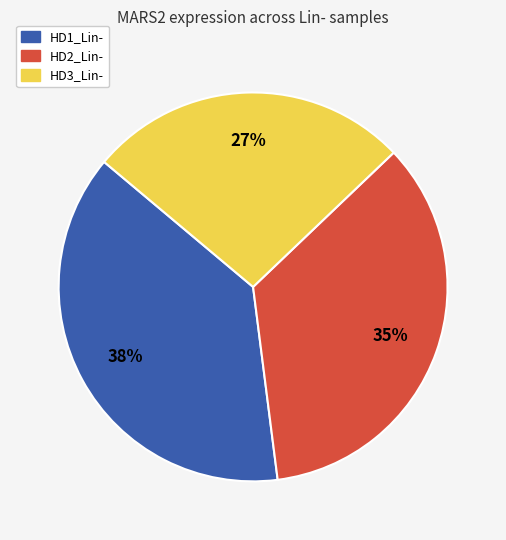

Is the sum of HD2_Lin- and HD3_Lin- greater than half?

Yes